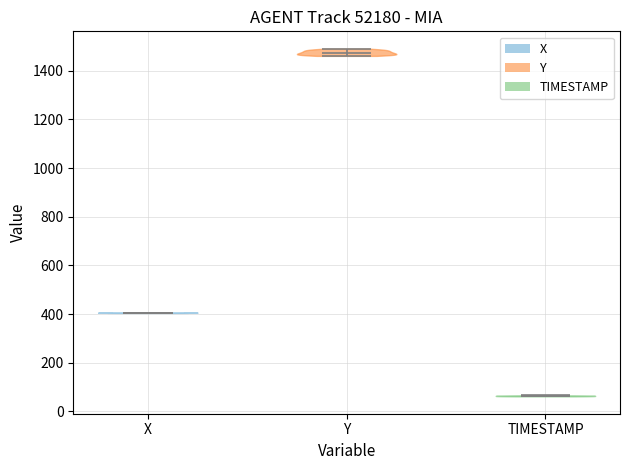

What is the lowest point the violin for TIMESTAMP reaches on the y-axis? The values are not printed on the chart, so give them approximately, as read against the axis.

60